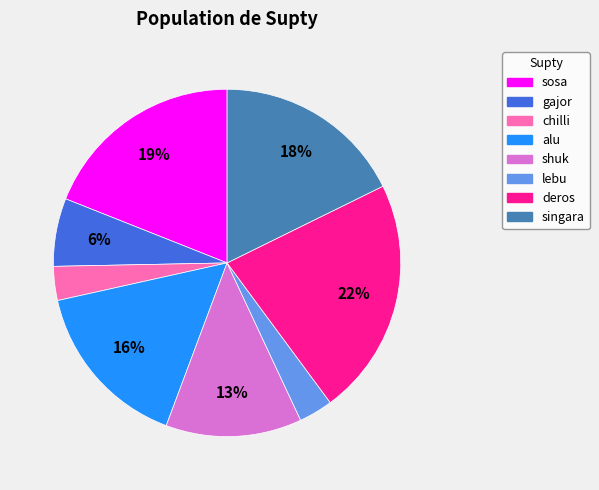

Which has a higher value, chilli or deros?

deros